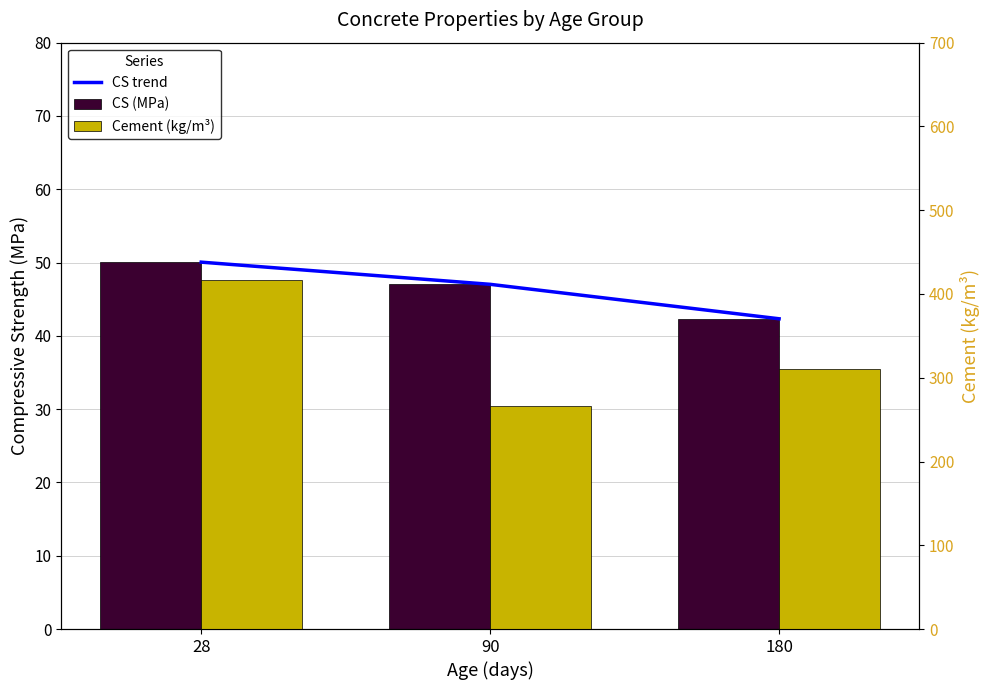

What is the smallest value displayed?

42.3